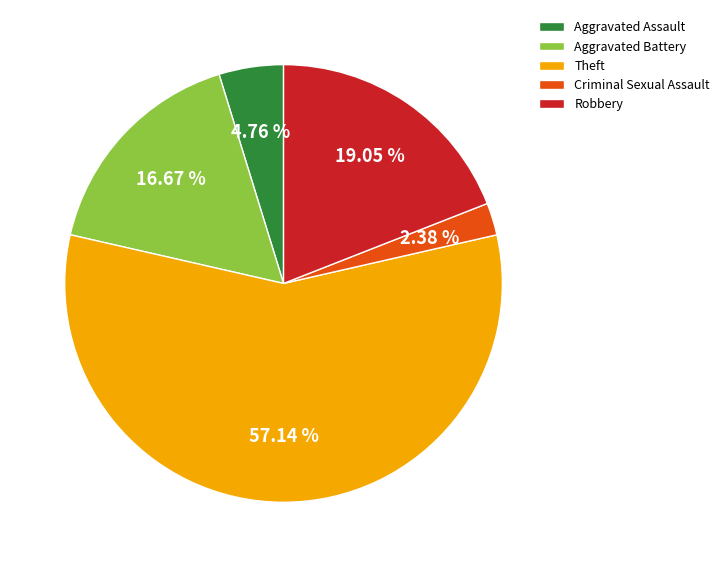

Does Criminal Sexual Assault represent more than half of the total?

No